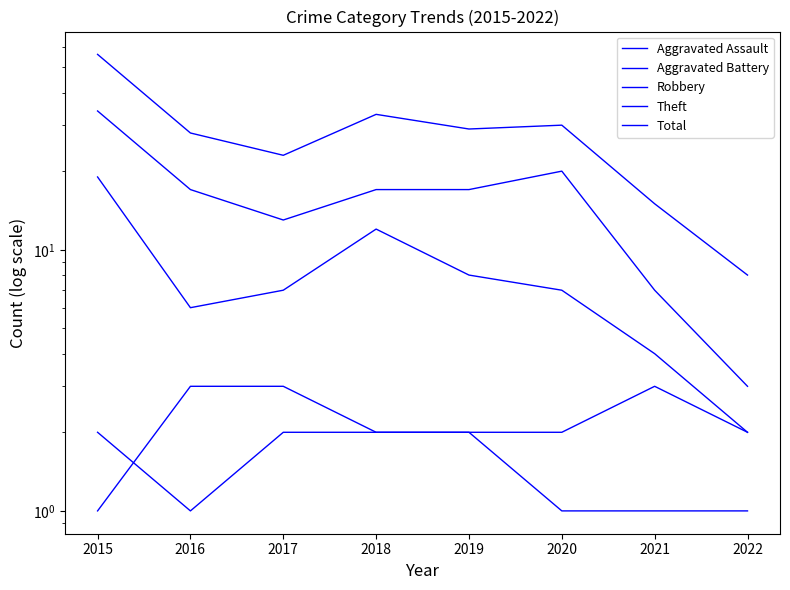

What value does the Theft series have at 2020, to the nearest 10?

20